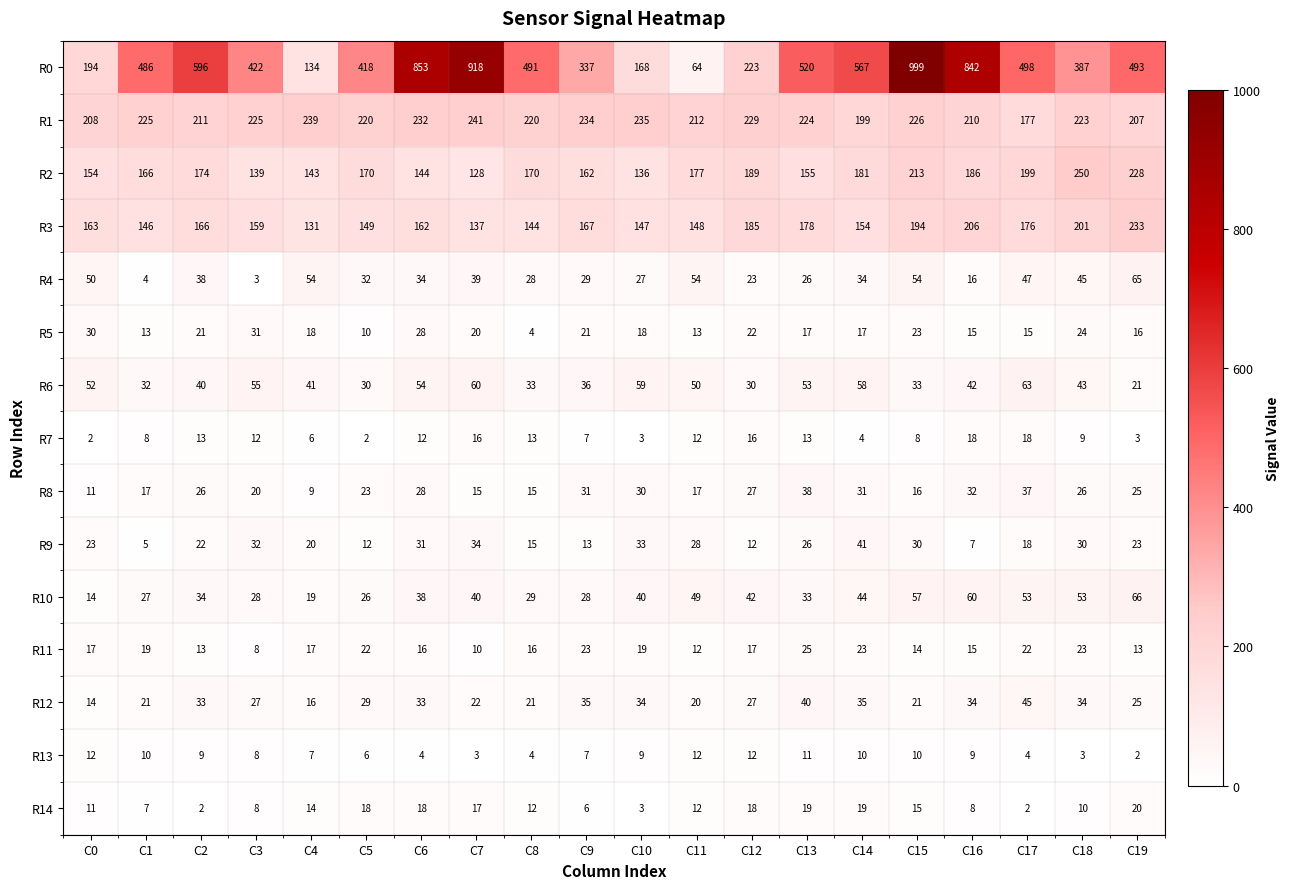

The R6 series shows 53 at C1. True or false?

False